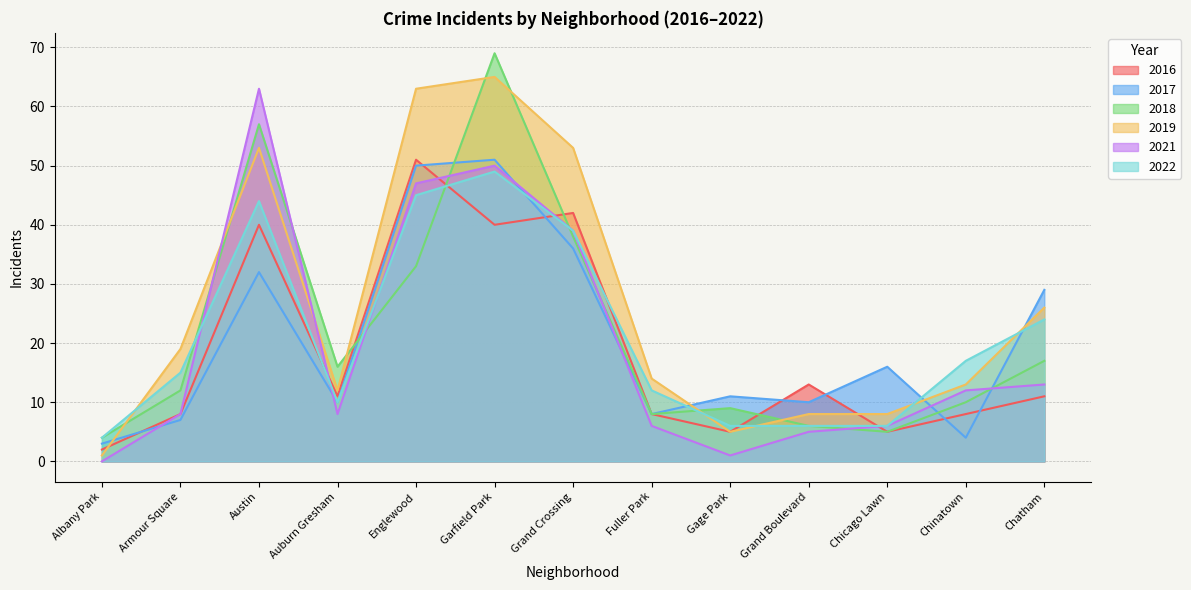

Which series ends up on top after the final intersection of 2019 and 2021?

2019